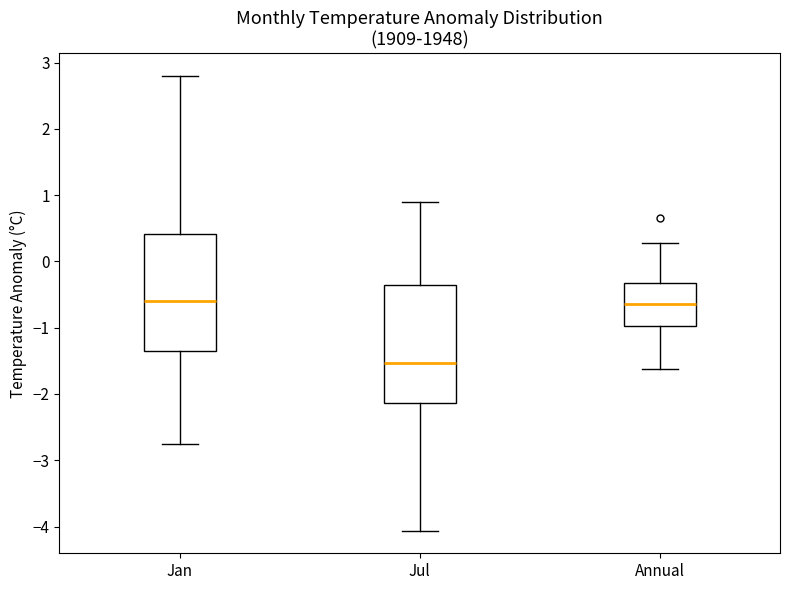

Which box's median line is the lowest?

Jul